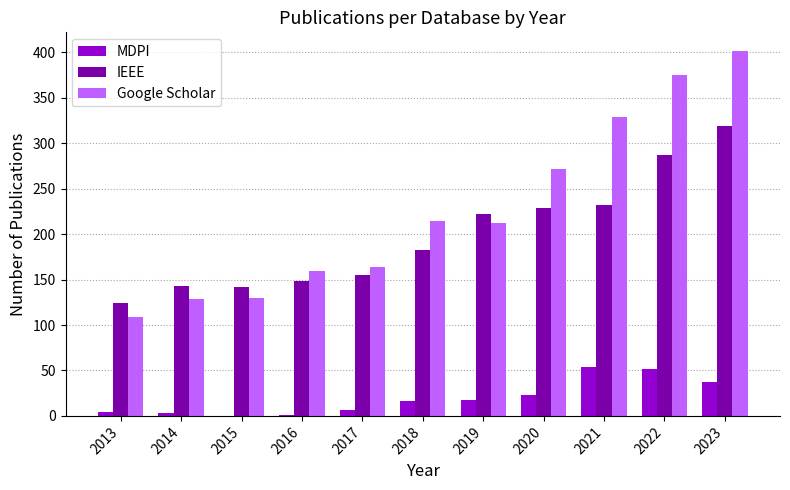

Which series changed the most between 2016 and 2020?

Google Scholar